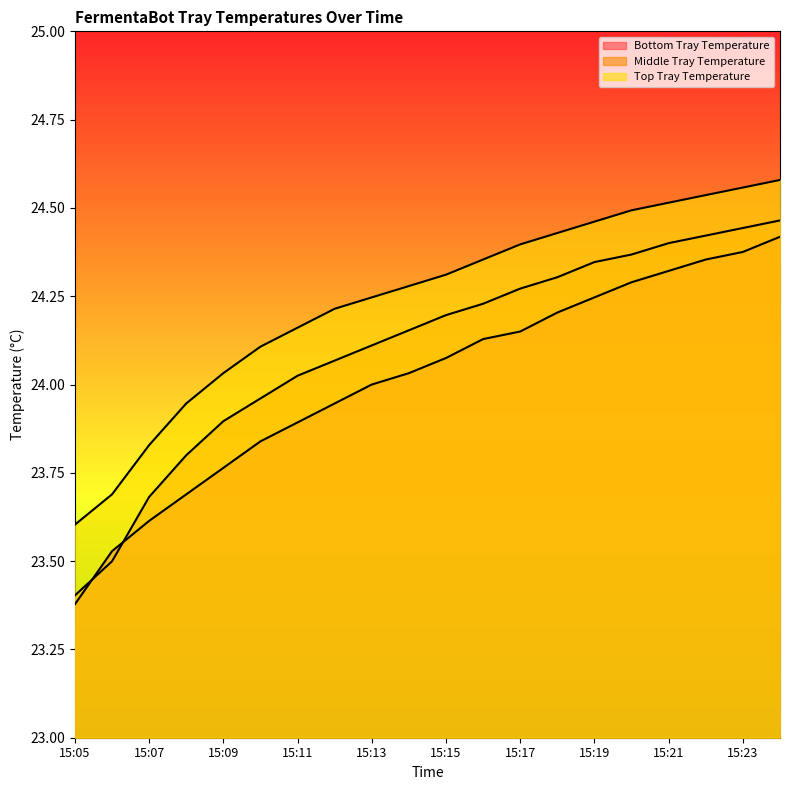

What is the total value across all series at 15:18?

72.9